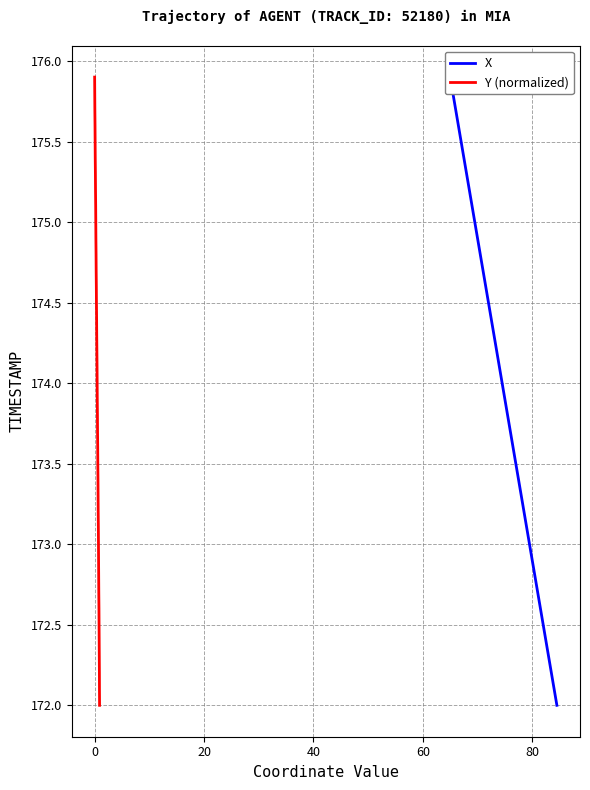

The Y (normalized) series shows 233.1 at 36. True or false?

False